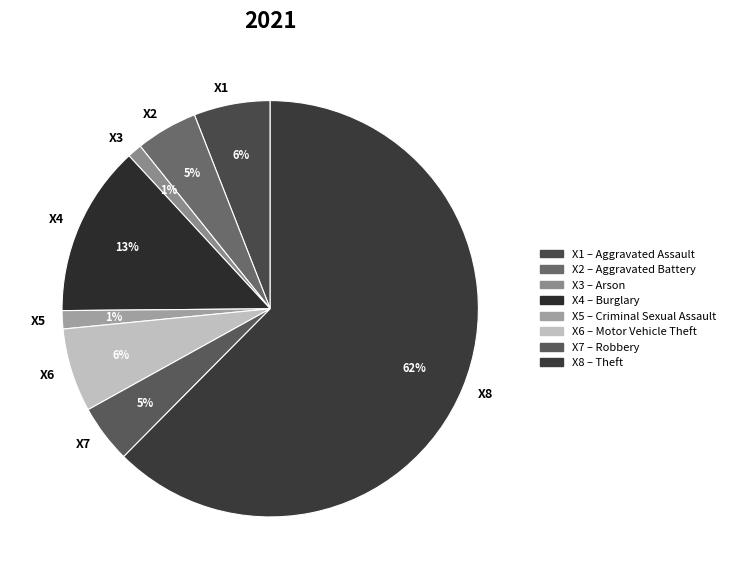

How many slices are in this pie chart?

8